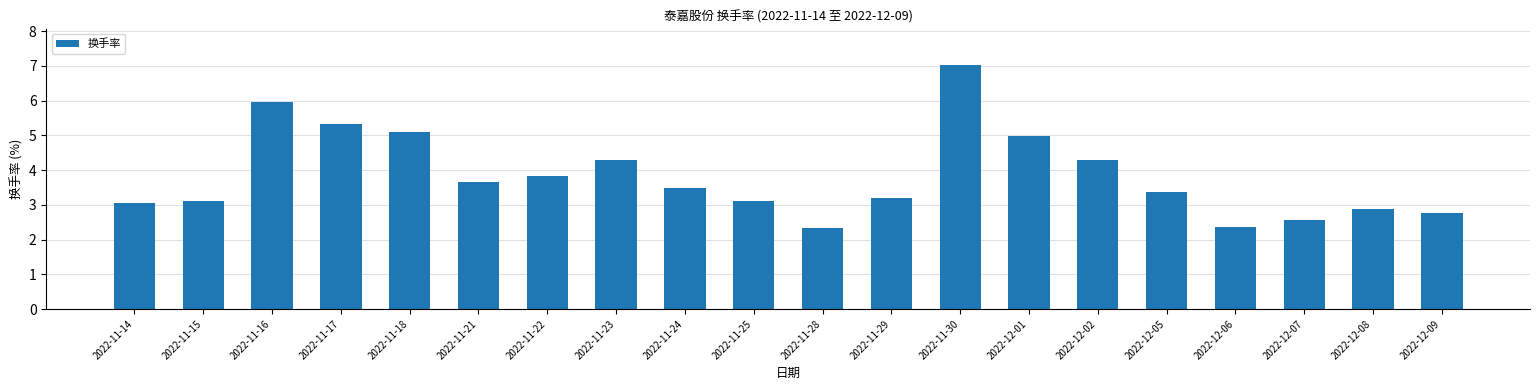

True or false: the data shows 7.1 at 2022-11-18.

False